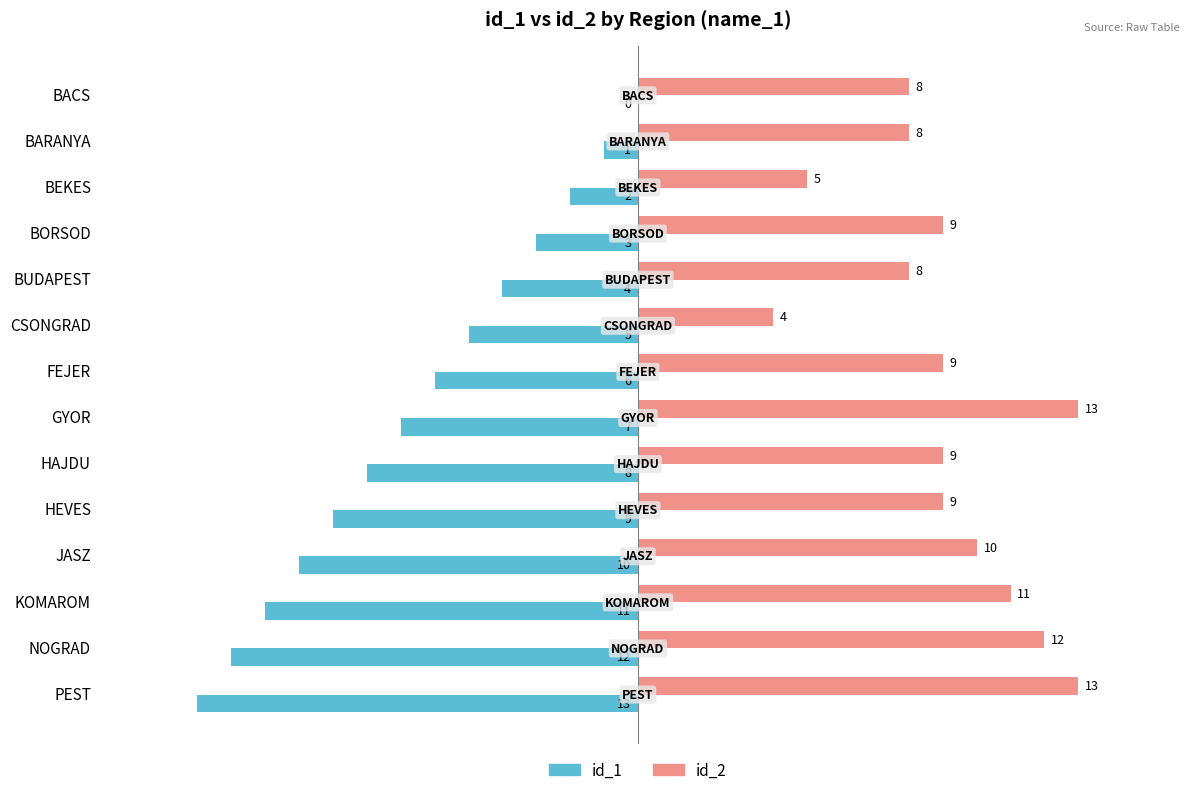

Which series changed the most between BUDAPEST and NOGRAD?

id_1